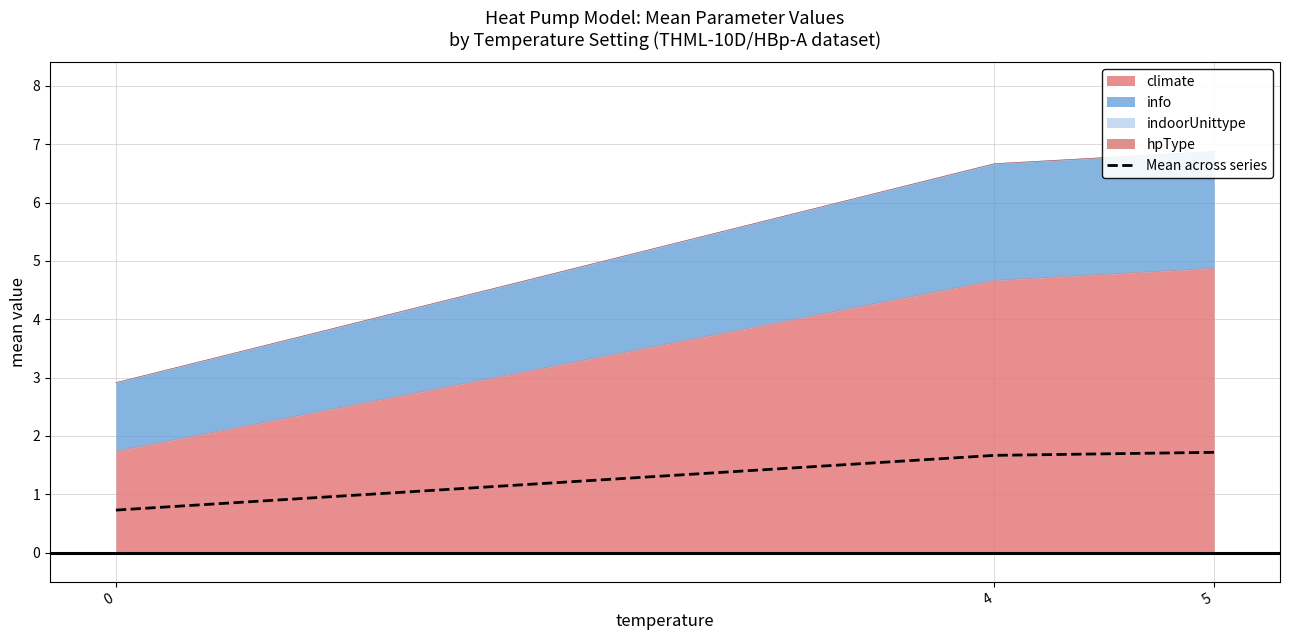

What is the sum of the values at 5 and 0?

2.4